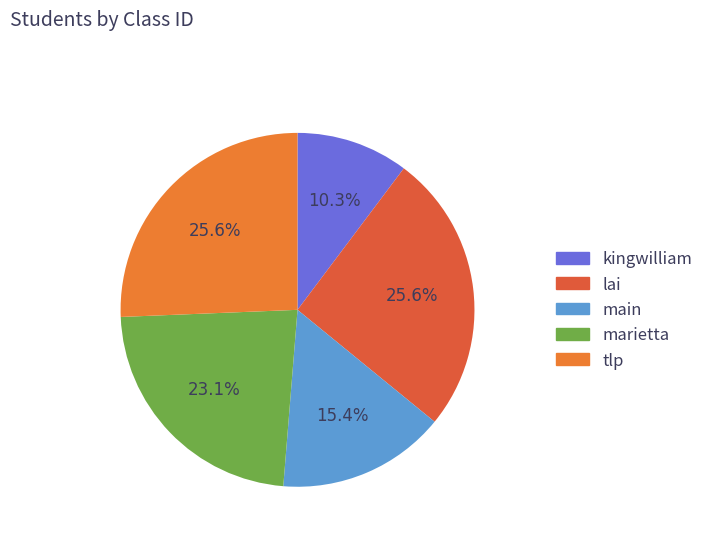

To the nearest percent, what percentage of the pie is marietta?

23%